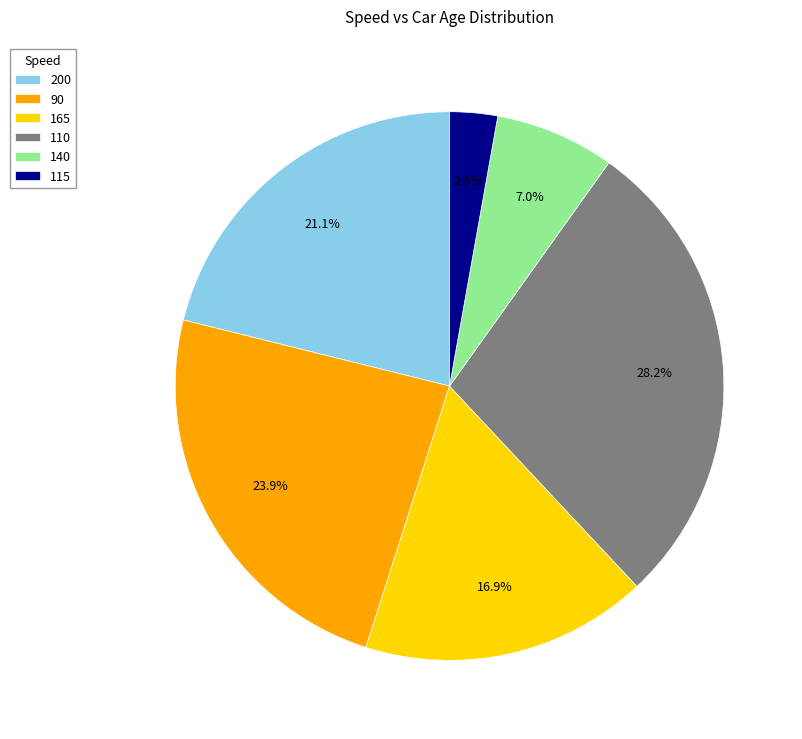

True or false: 140 accounts for 15% of the total.

False